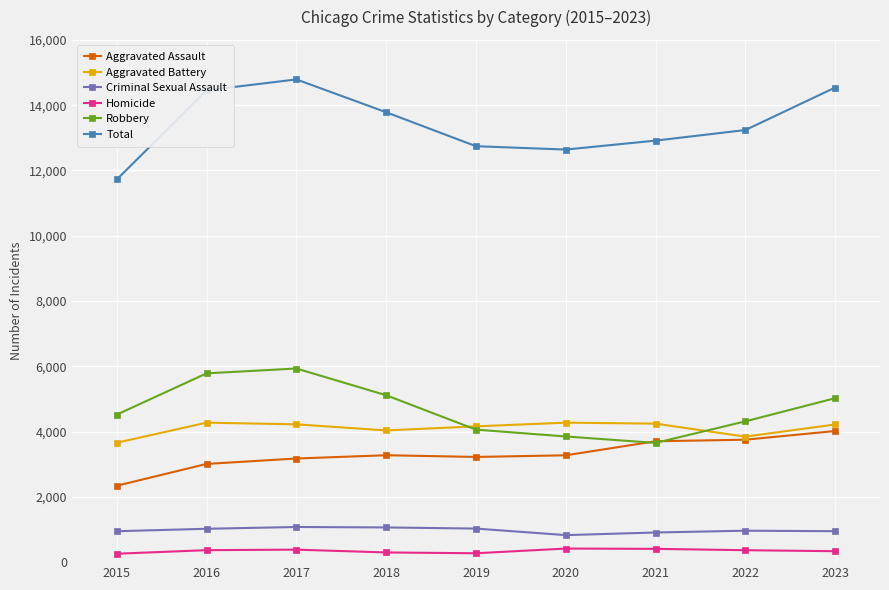

Which series changed the most between 2016 and 2018?

Total